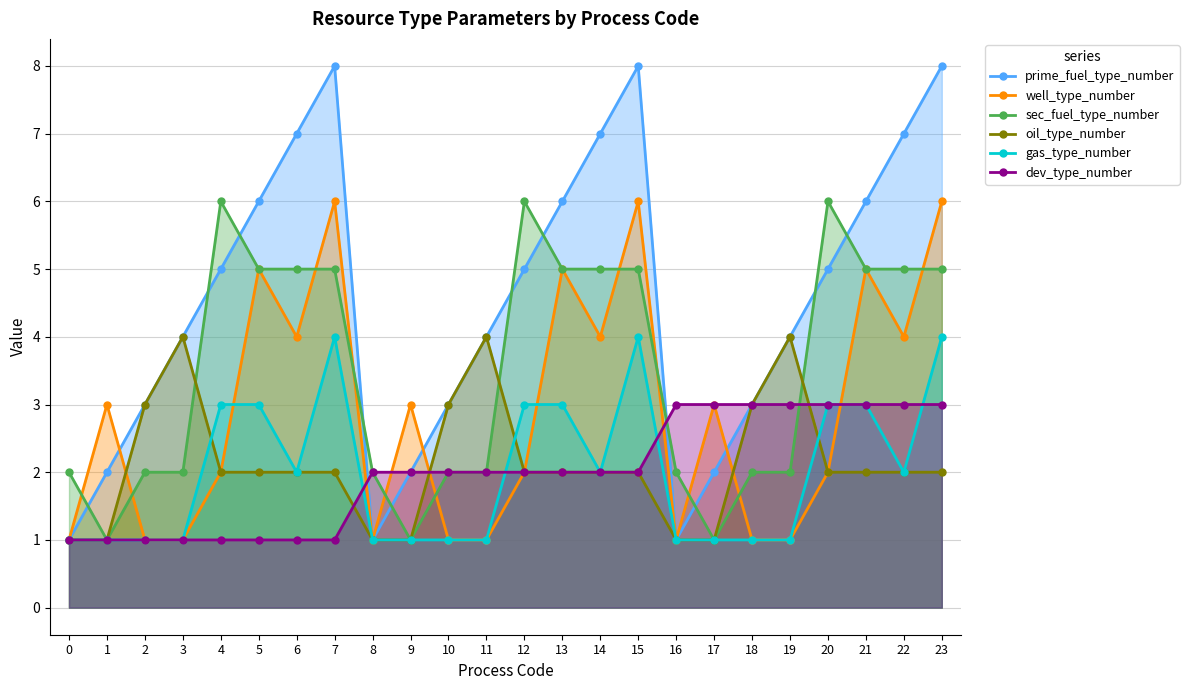

What is the value of the well_type_number point at the 1st from the left?

1